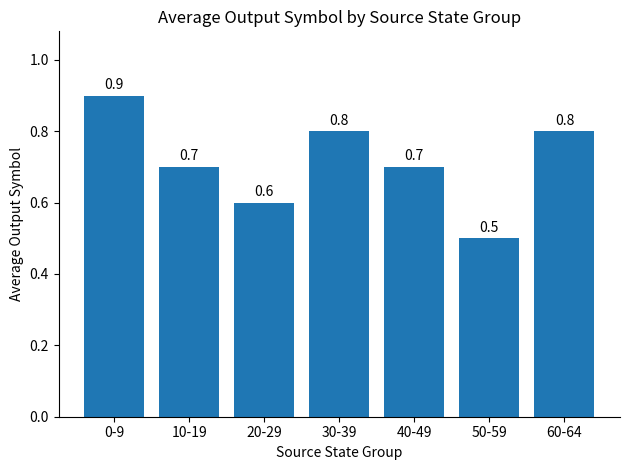

What is the difference between the second highest and second lowest values?

0.2